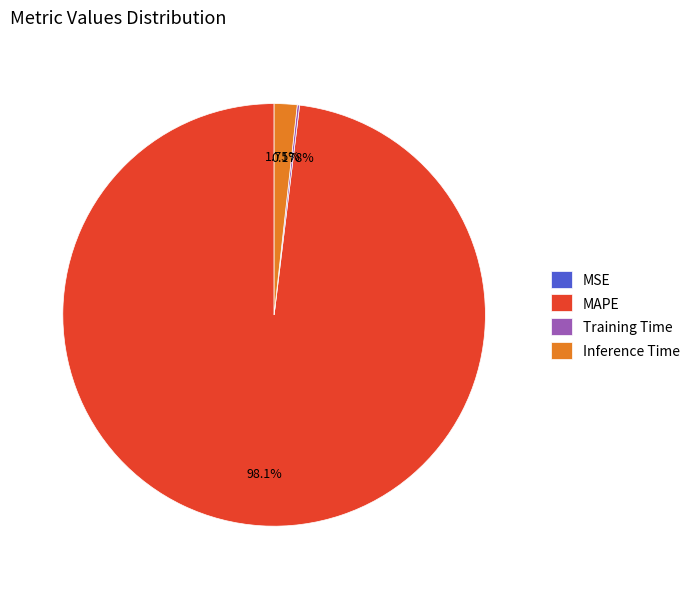

What is the largest slice in the pie chart?

MAPE